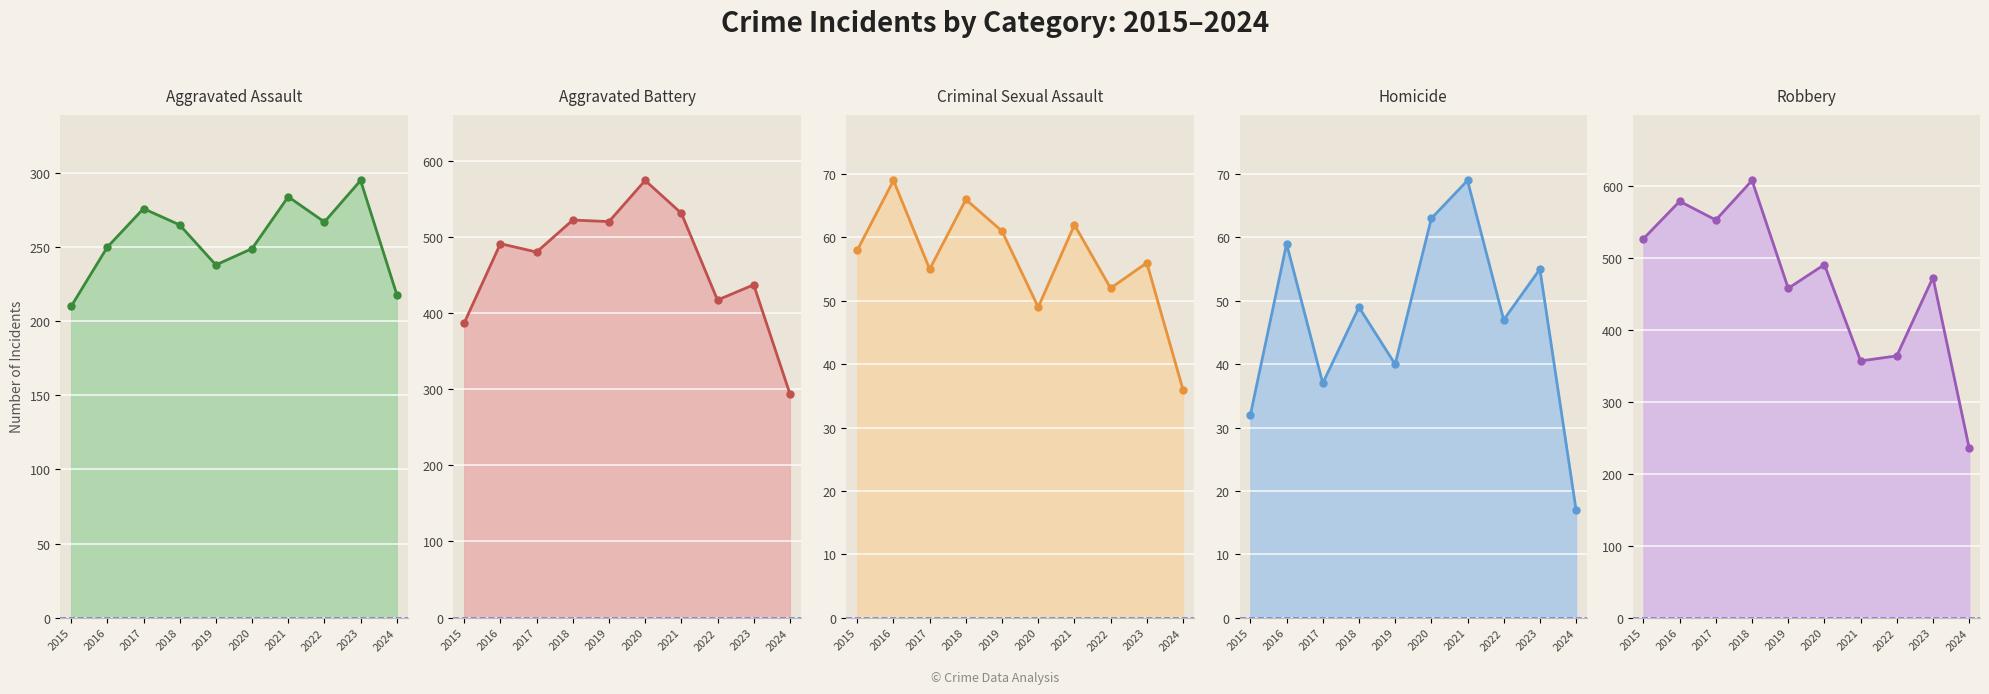

Reading left to right, extract all data points from this chart.

Aggravated Assault: 2015=210	2016=250	2017=276	2018=265	2019=238	2020=249	2021=284	2022=267	2023=295	2024=218
Aggravated Battery: 2015=387	2016=491	2017=480	2018=522	2019=520	2020=574	2021=531	2022=417	2023=437	2024=294
Criminal Sexual Assault: 2015=58	2016=69	2017=55	2018=66	2019=61	2020=49	2021=62	2022=52	2023=56	2024=36
Homicide: 2015=32	2016=59	2017=37	2018=49	2019=40	2020=63	2021=69	2022=47	2023=55	2024=17
Robbery: 2015=527	2016=579	2017=553	2018=608	2019=458	2020=491	2021=357	2022=364	2023=473	2024=236